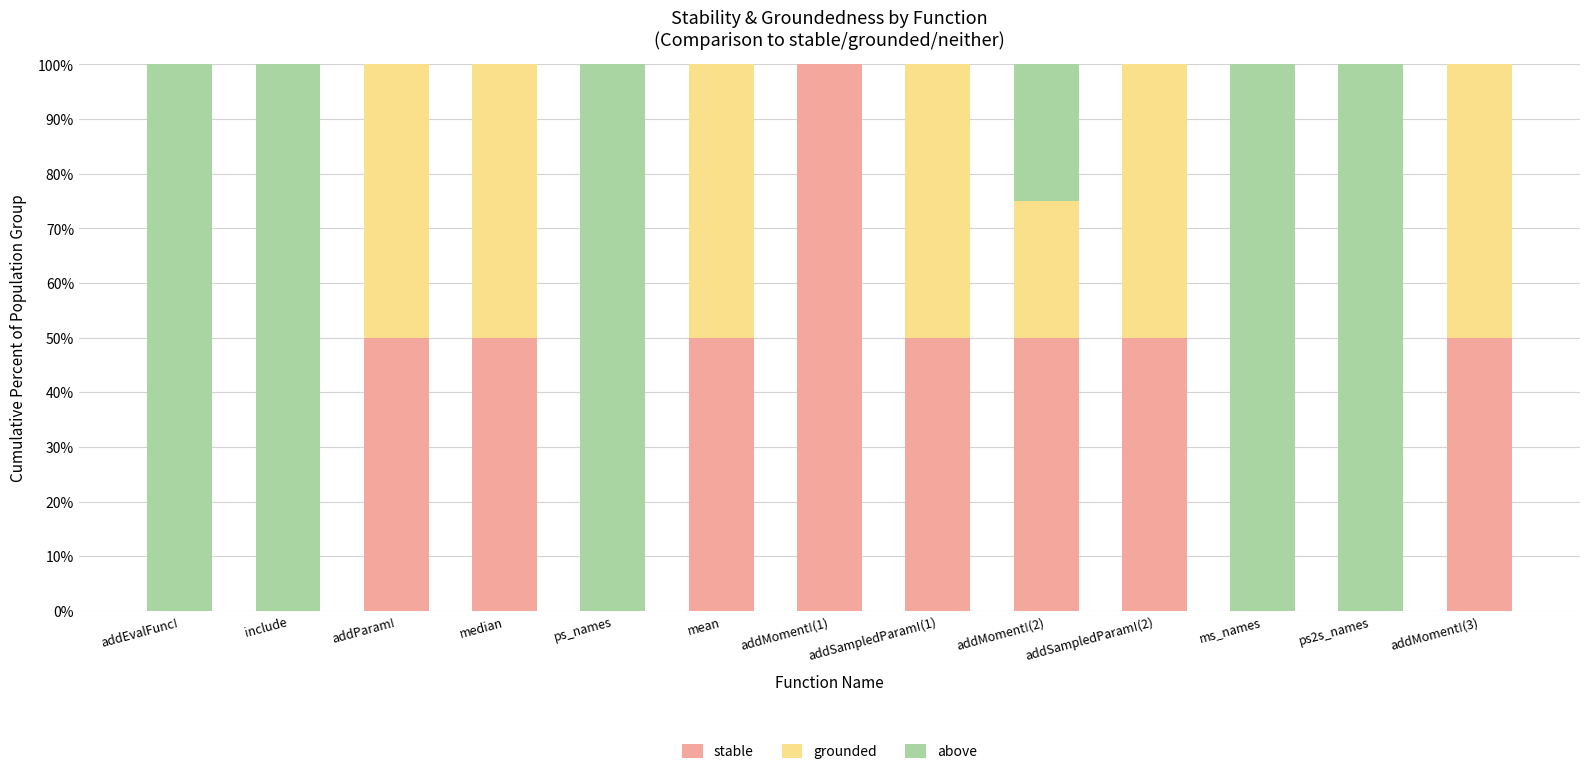

What is the sum of the stable values at addMoment!(3) and addSampledParam!(1)?

100